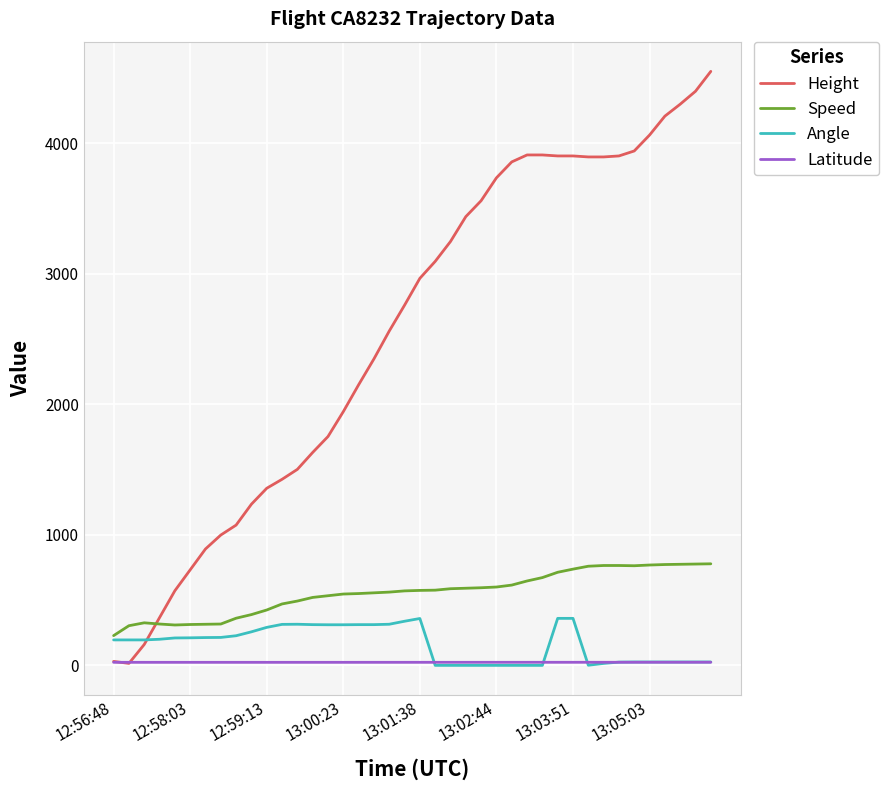

At how many categories does at least one series exceed 1892?

25